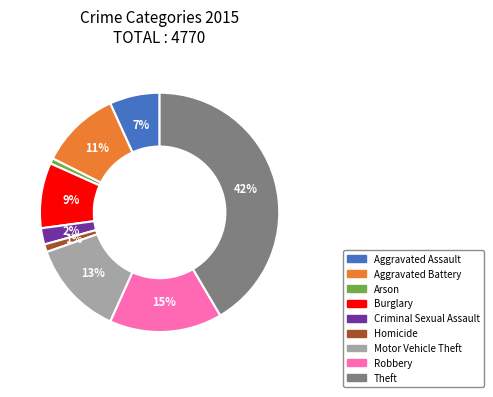

Does Arson represent more than half of the total?

No